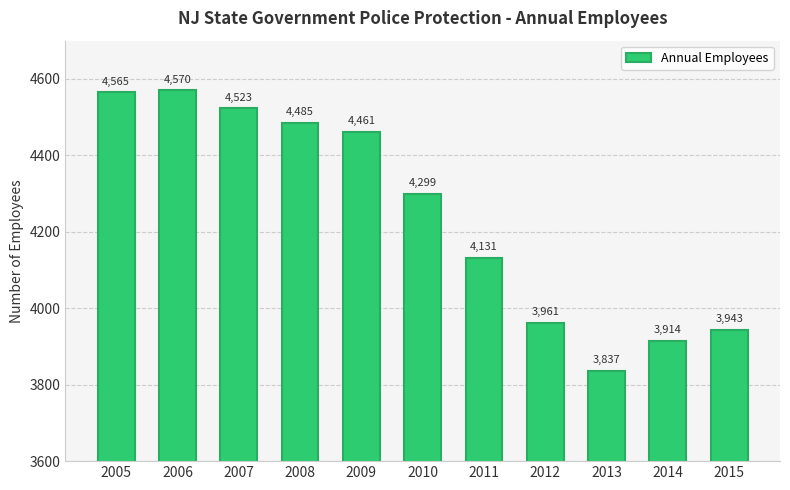

What is the difference between the maximum and minimum values?

733